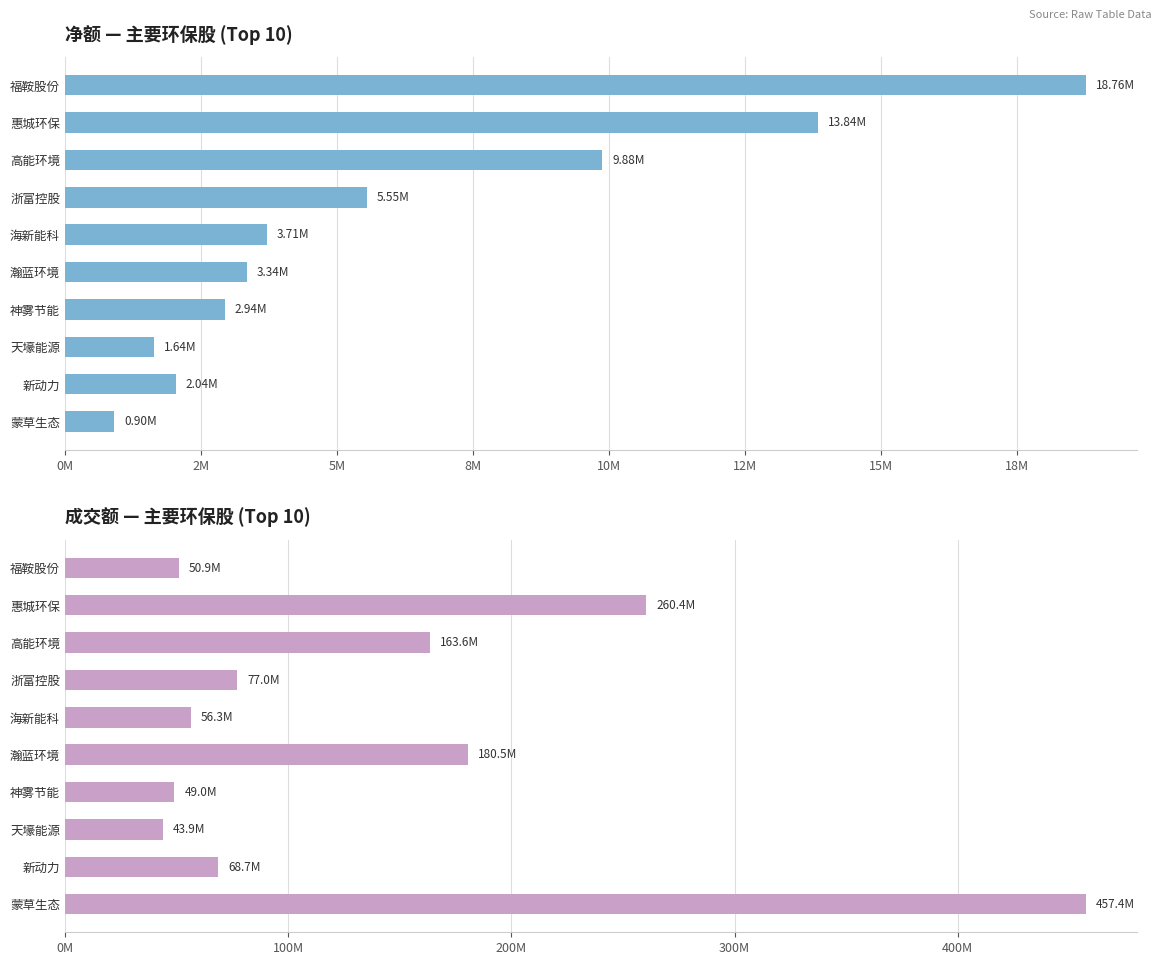

The value of 成交额 at 高能环境 is 48676006. True or false?

False